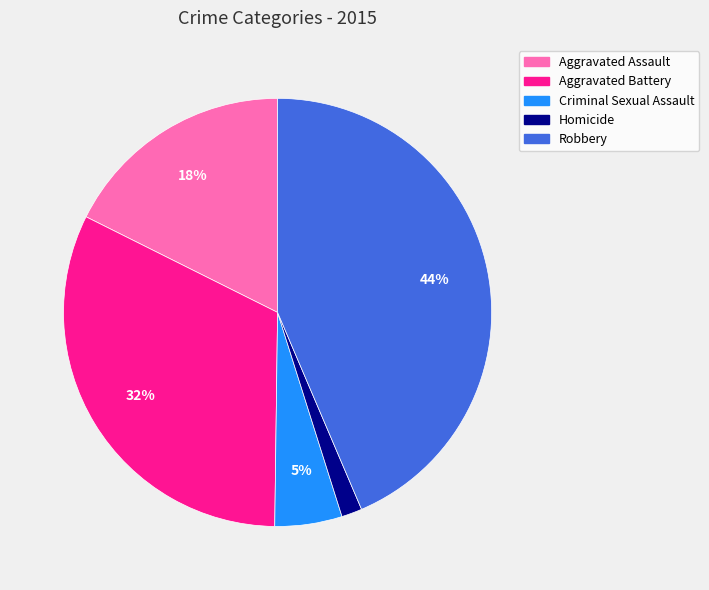

What percentage is the Aggravated Battery slice, to the nearest percent?

32%